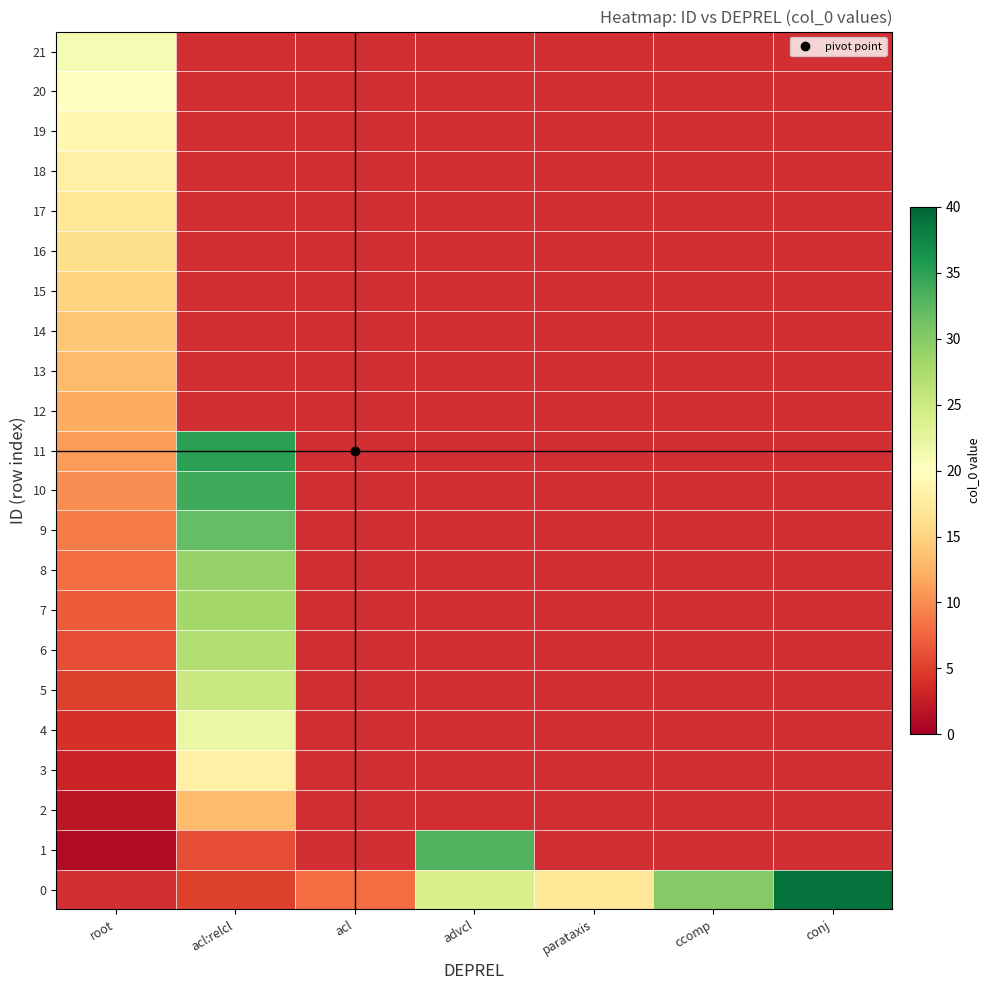

What is the total value across all series at 19?

19